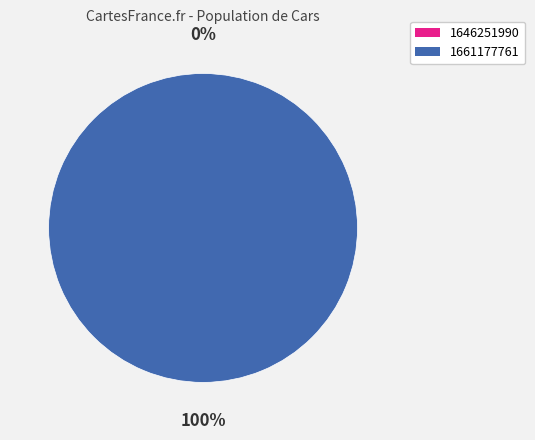

Is it true that 1646251990 is 0% of the pie?

True